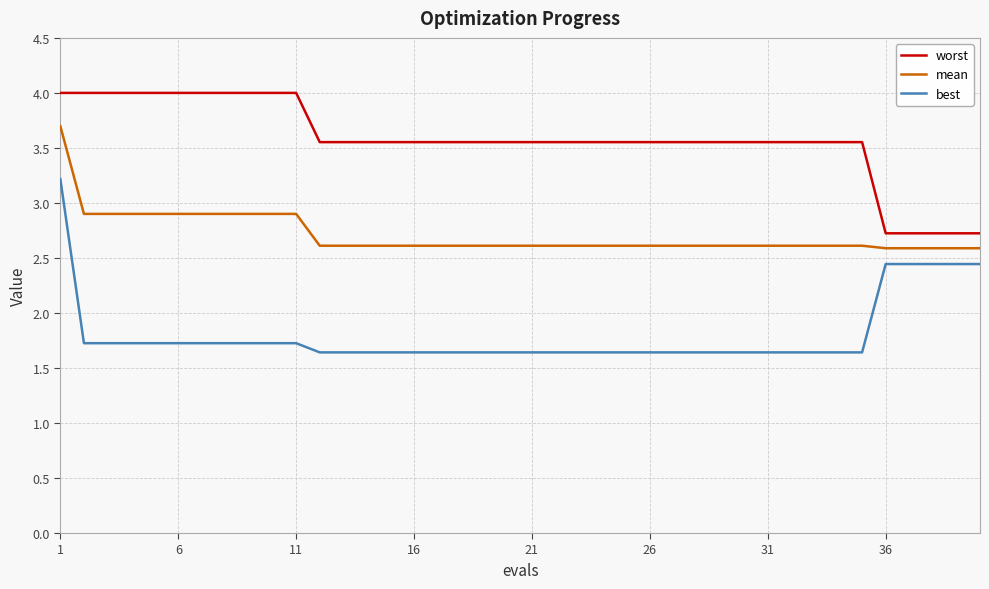

At how many categories does at least one series exceed 3?

35